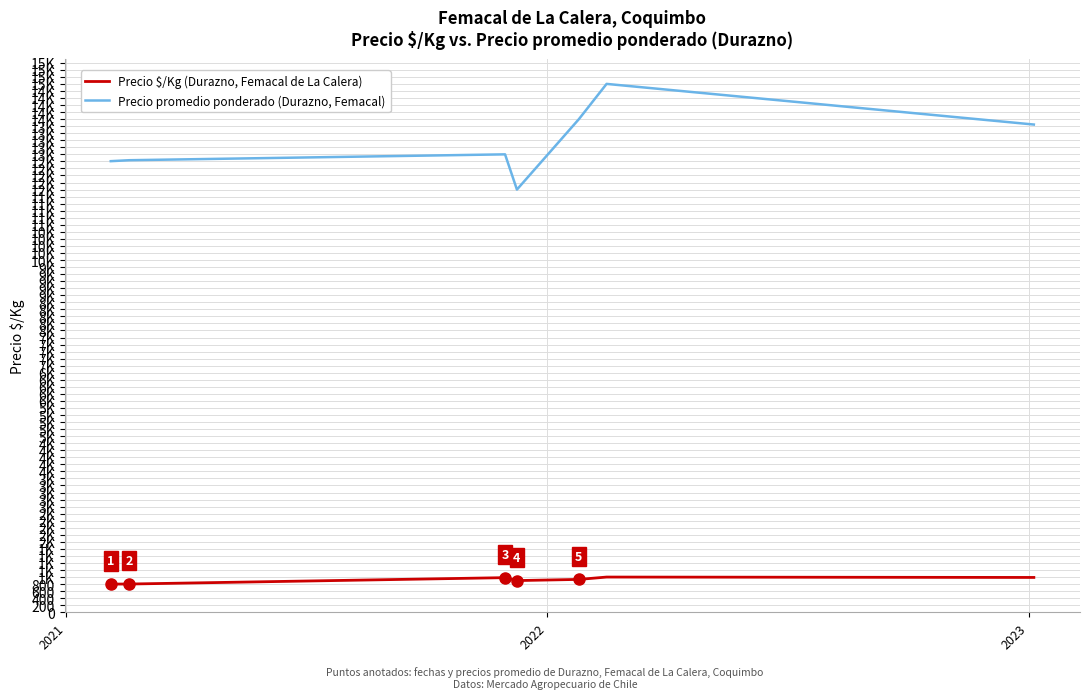

Does the chart have visible grid lines?

Yes